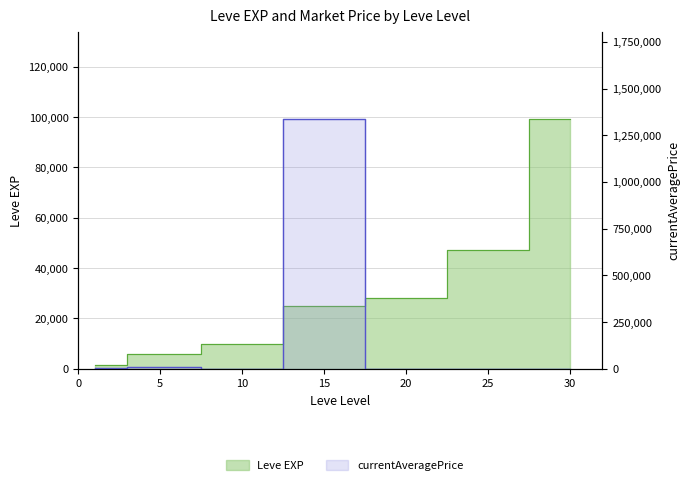

What is the sum of the currentAveragePrice values at 1 and 5?

13306